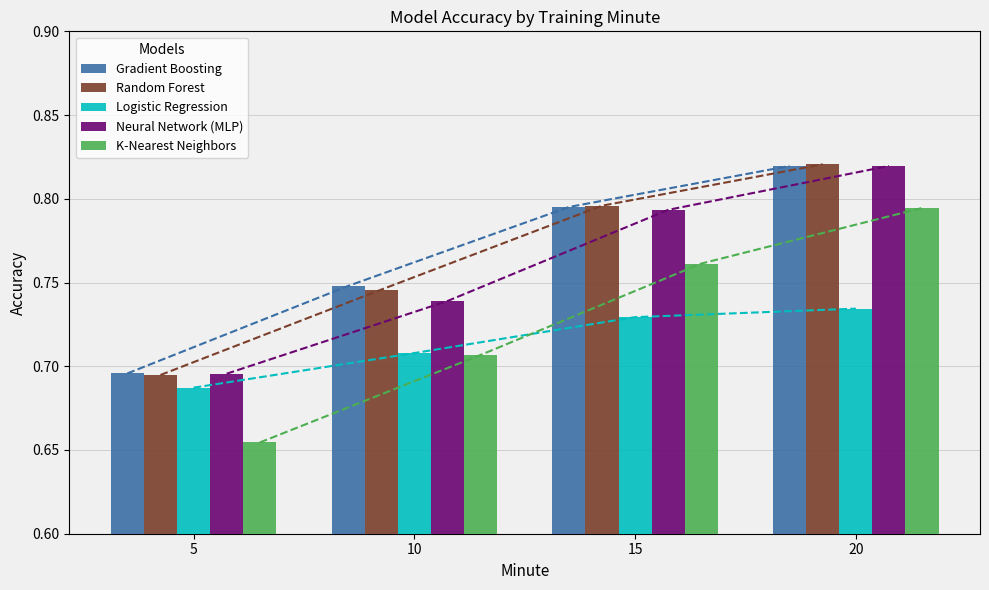

How many Neural Network (MLP) values are between 0 and 1?

4